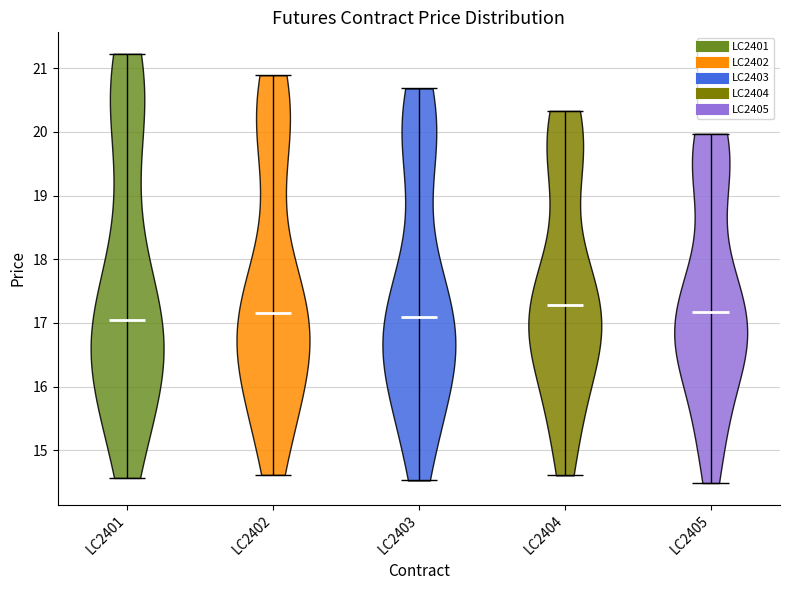

Reading left to right, read every violin against the y-axis: where its median line is, and the lowest and highest points it reaches. The values are not printed on the chart, so give them approximately, as read against the axis.

LC2401: median line 17.0, lowest point 14.6, highest point 21.2
LC2402: median line 17.2, lowest point 14.6, highest point 20.9
LC2403: median line 17.1, lowest point 14.5, highest point 20.7
LC2404: median line 17.3, lowest point 14.6, highest point 20.3
LC2405: median line 17.2, lowest point 14.5, highest point 20.0